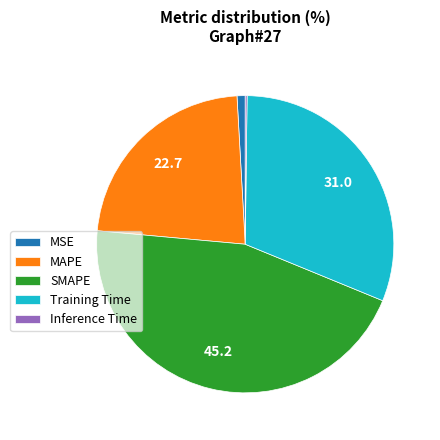

Which category has the biggest portion of the pie?

SMAPE